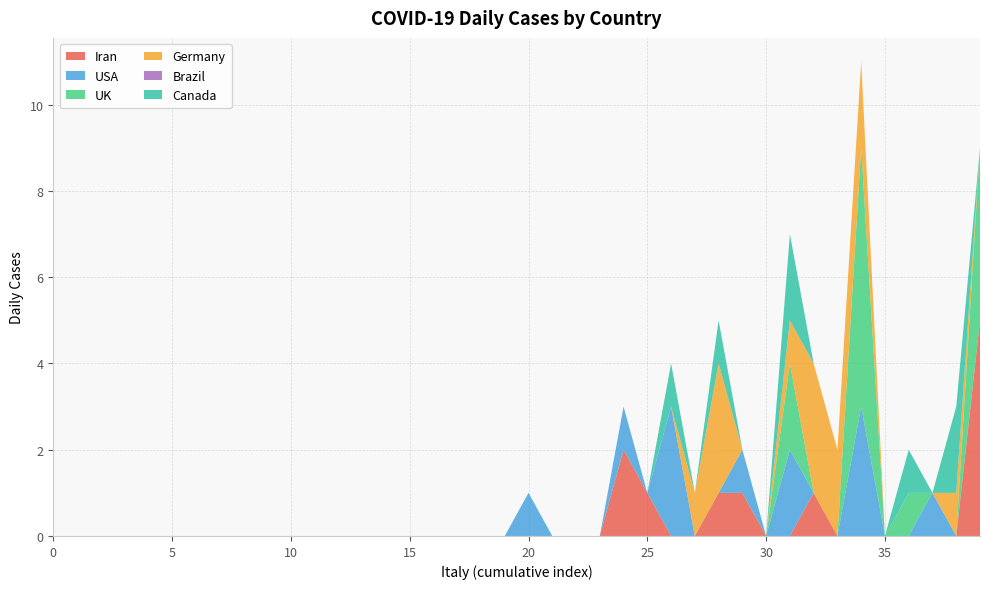

True or false: Germany has more than 2 interior local peaks.

True